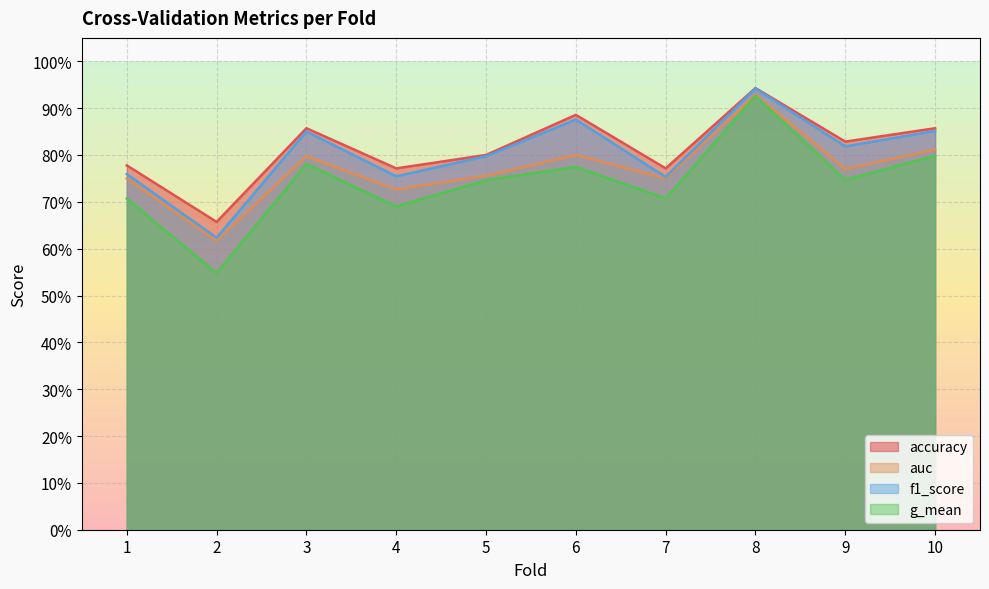

Which series has the widest spread of values?

g_mean